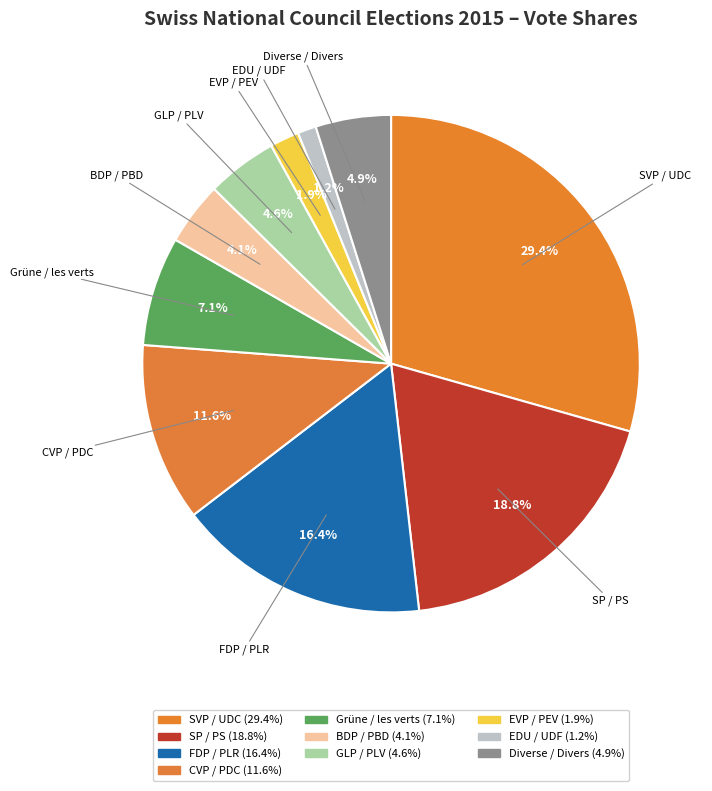

To the nearest percent, what is the combined percentage of SVP / UDC and EDU / UDF?

31%